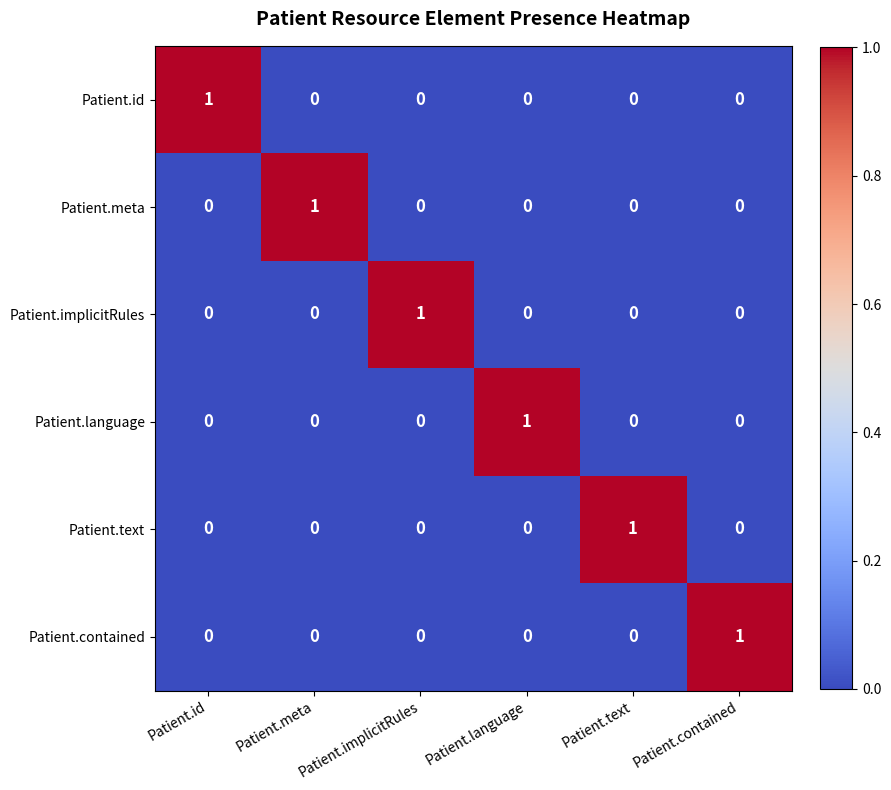

At which label does Patient.meta reach its peak?

Patient.meta